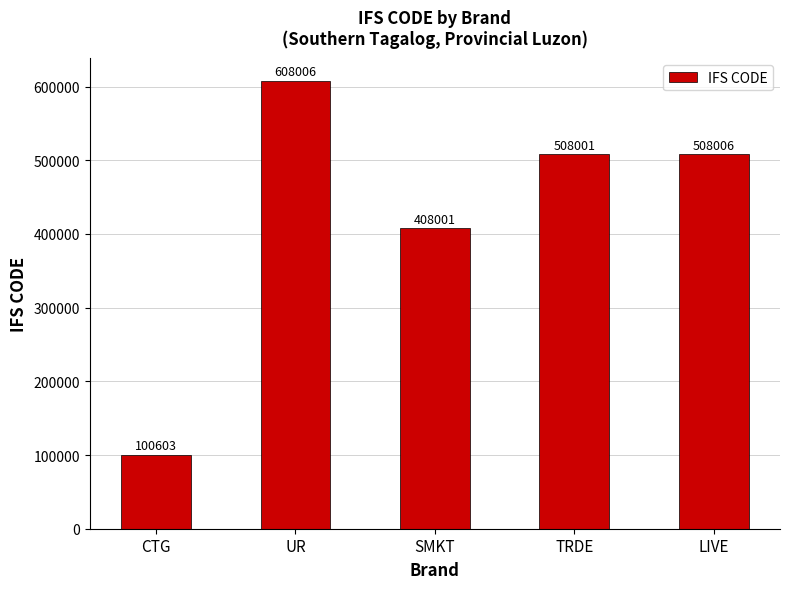

What value does the data have at TRDE?

508001